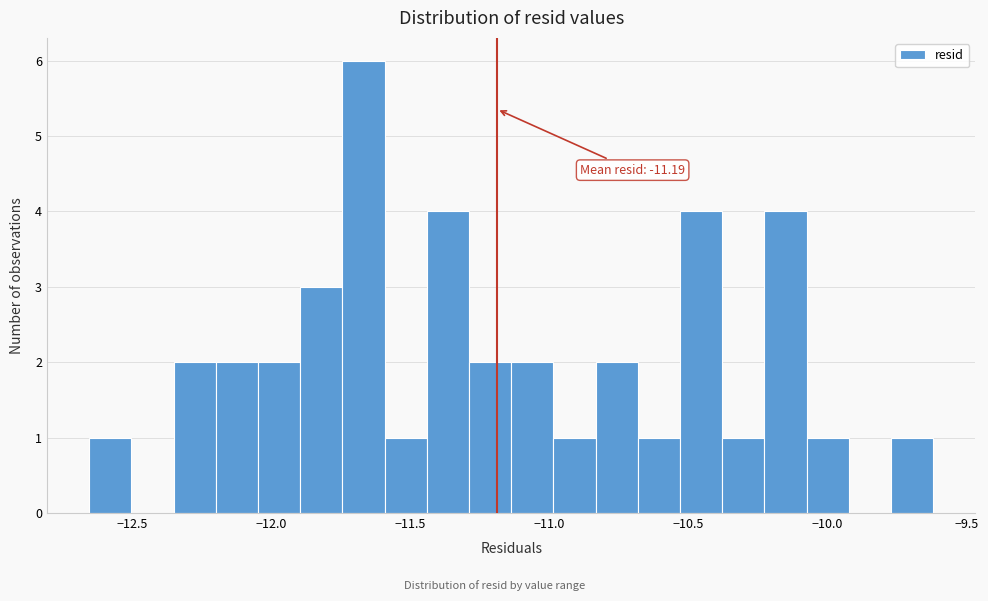

Read against the x-axis, roughly where is the centre of the tallest bar?

-11.65